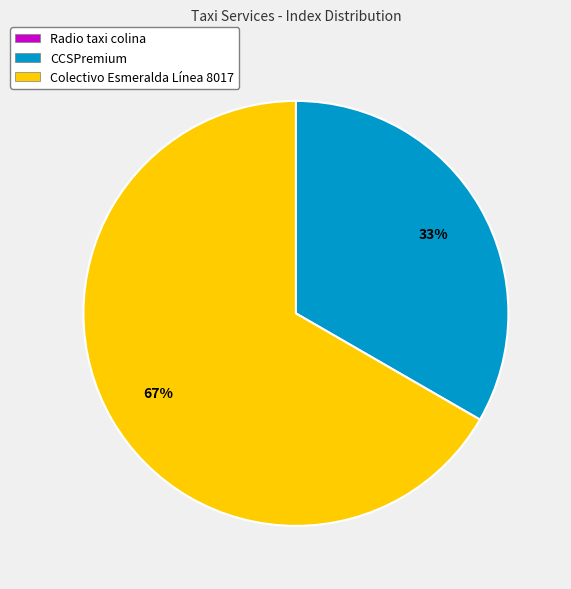

To the nearest percent, what is the difference between the largest and smallest slice percentages?

67%